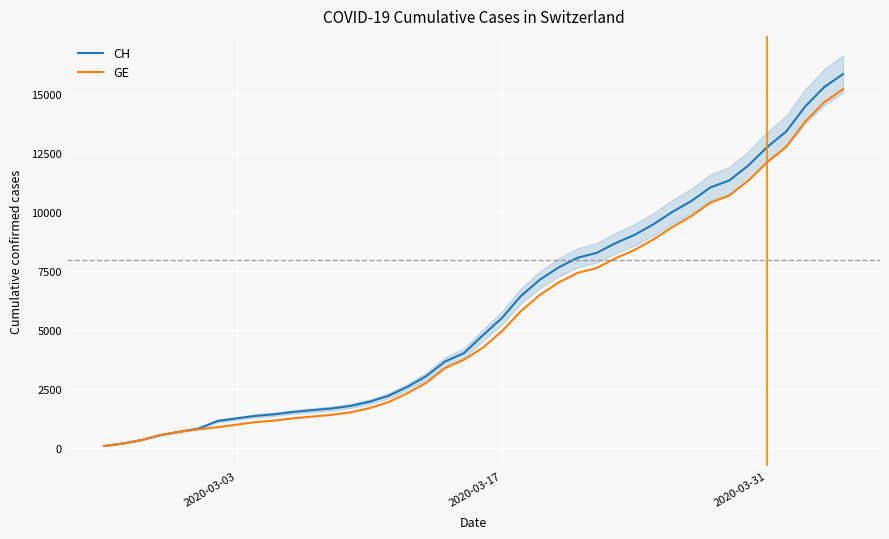

How many lines are shown in the chart?

2